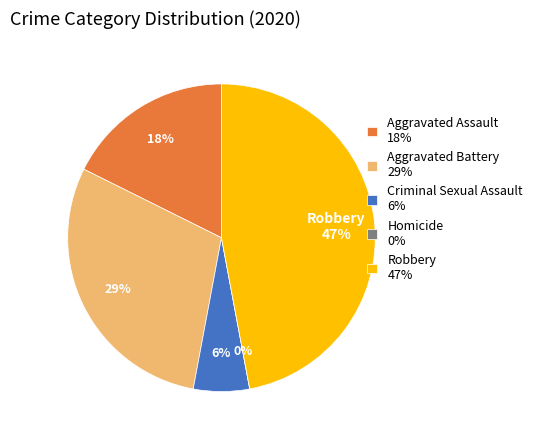

Rank the categories by value from highest to lowest.

Robbery, Aggravated Battery, Aggravated Assault, Criminal Sexual Assault, Homicide